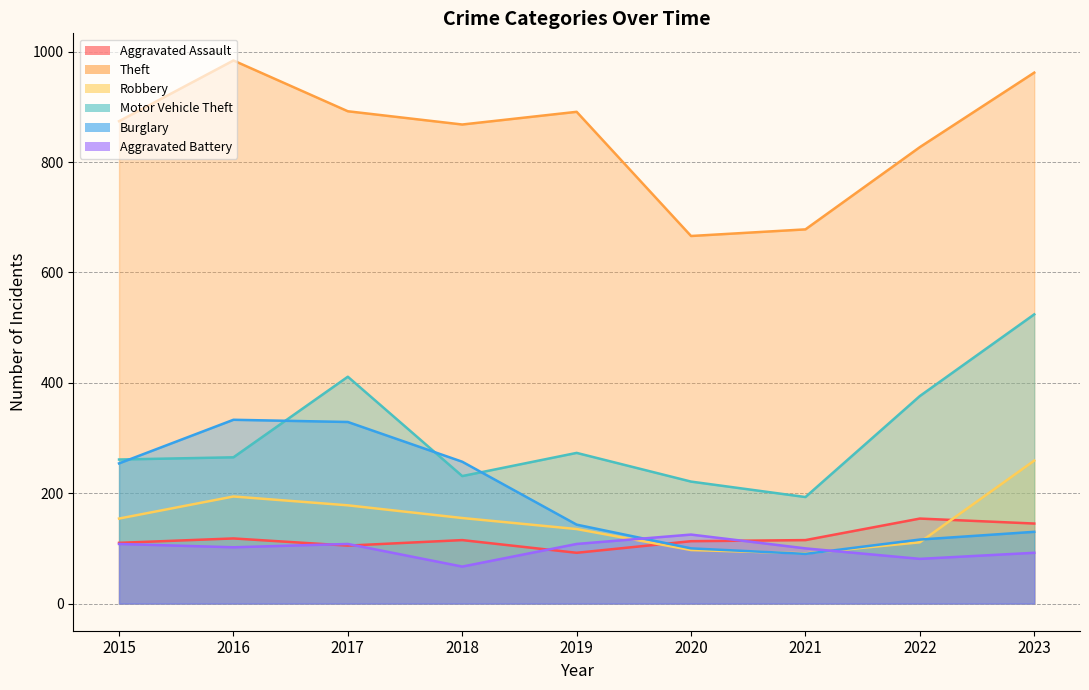

What is the minimum value shown in the chart?

67